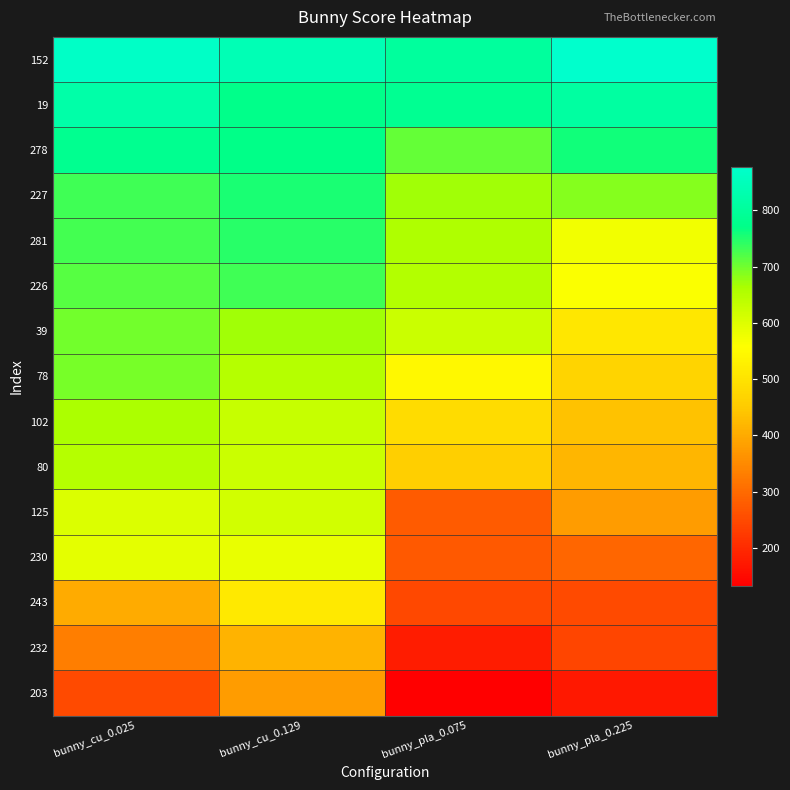

Reading left to right, list all the values displayed in this chart.

152: bunny_cu_0.025=868.8	bunny_cu_0.129=841.6	bunny_pla_0.075=804.0	bunny_pla_0.225=877.6
19: bunny_cu_0.025=820.0	bunny_cu_0.129=774.4	bunny_pla_0.075=787.2	bunny_pla_0.225=808.8
278: bunny_cu_0.025=784.0	bunny_cu_0.129=772.8	bunny_pla_0.075=708.8	bunny_pla_0.225=760.0
227: bunny_cu_0.025=731.2	bunny_cu_0.129=753.6	bunny_pla_0.075=670.4	bunny_pla_0.225=687.2
281: bunny_cu_0.025=727.2	bunny_cu_0.129=746.4	bunny_pla_0.075=656.8	bunny_pla_0.225=572.8
226: bunny_cu_0.025=716.0	bunny_cu_0.129=732.0	bunny_pla_0.075=651.2	bunny_pla_0.225=561.6
39: bunny_cu_0.025=698.4	bunny_cu_0.129=668.8	bunny_pla_0.075=624.0	bunny_pla_0.225=508.8
78: bunny_cu_0.025=694.4	bunny_cu_0.129=648.0	bunny_pla_0.075=544.0	bunny_pla_0.225=468.0
102: bunny_cu_0.025=660.8	bunny_cu_0.129=628.8	bunny_pla_0.075=485.6	bunny_pla_0.225=436.0
80: bunny_cu_0.025=650.4	bunny_cu_0.129=622.4	bunny_pla_0.075=460.0	bunny_pla_0.225=420.0
125: bunny_cu_0.025=601.6	bunny_cu_0.129=614.4	bunny_pla_0.075=276.8	bunny_pla_0.225=378.4
230: bunny_cu_0.025=592.0	bunny_cu_0.129=584.0	bunny_pla_0.075=275.2	bunny_pla_0.225=295.2
243: bunny_cu_0.025=401.6	bunny_cu_0.129=513.6	bunny_pla_0.075=248.8	bunny_pla_0.225=251.2
232: bunny_cu_0.025=331.2	bunny_cu_0.129=412.8	bunny_pla_0.075=176.8	bunny_pla_0.225=240.8
203: bunny_cu_0.025=251.2	bunny_cu_0.129=380.0	bunny_pla_0.075=132.8	bunny_pla_0.225=172.0